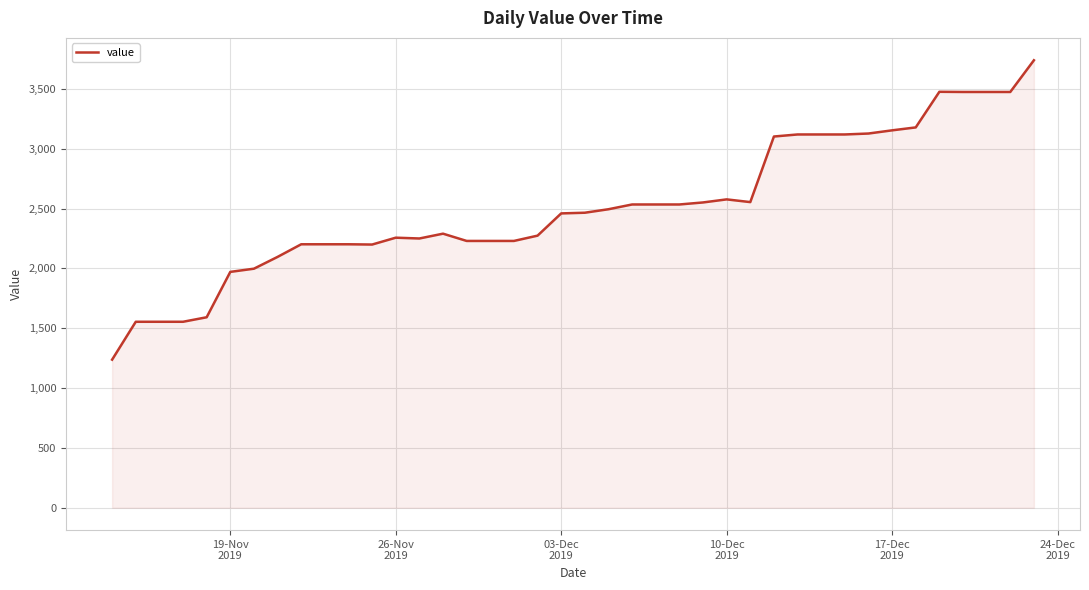

What is the difference between the maximum and minimum values?

2501.2